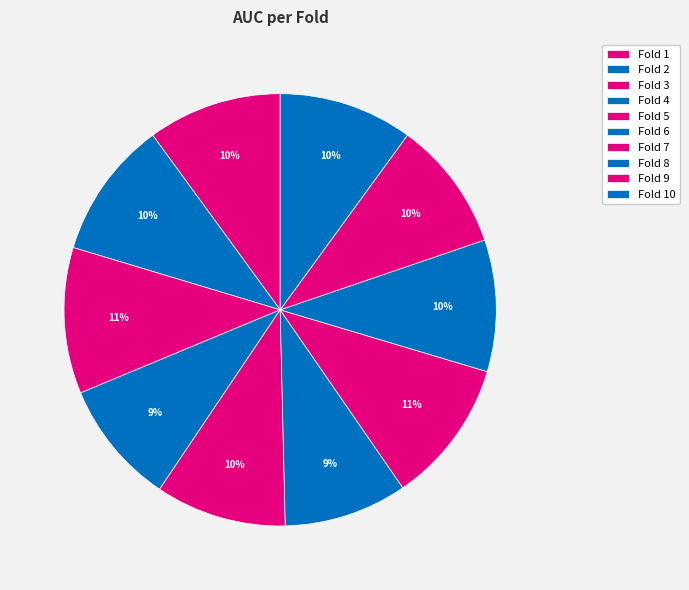

True or false: Fold 10 accounts for 3% of the total.

False